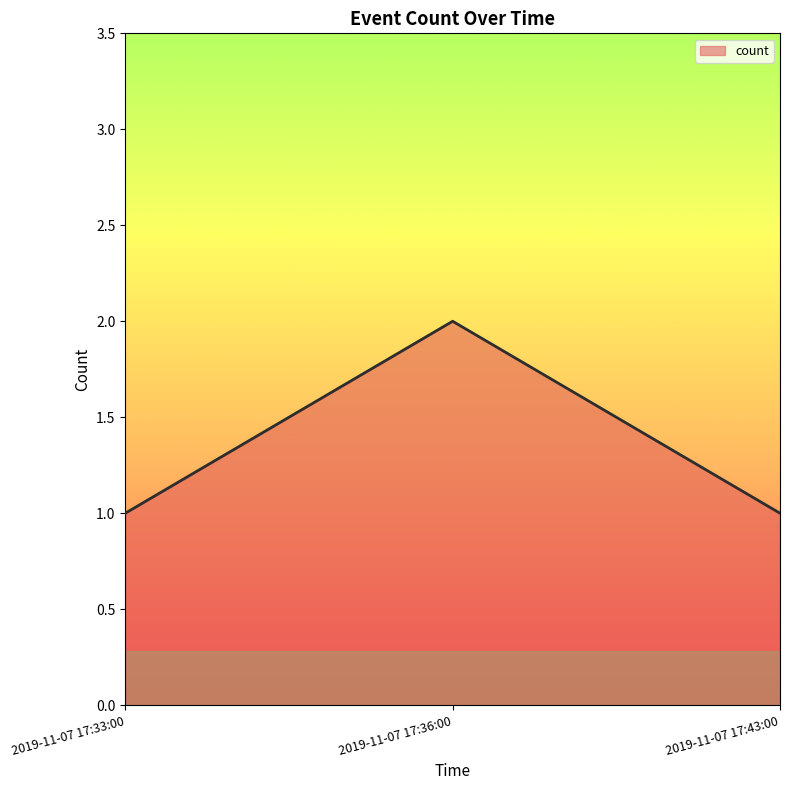

The chart shows a value of 1 at 2019-11-07 17:43:00. True or false?

True